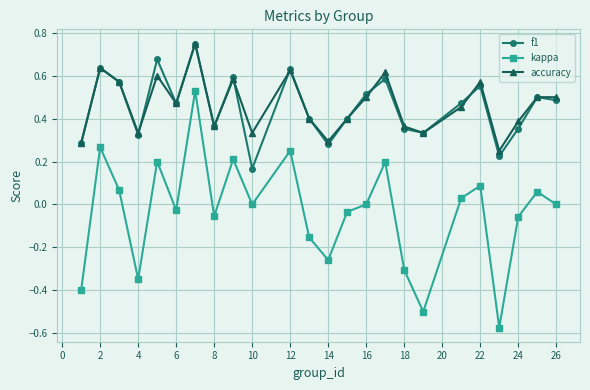

How many interior local valleys does the accuracy series have?

7